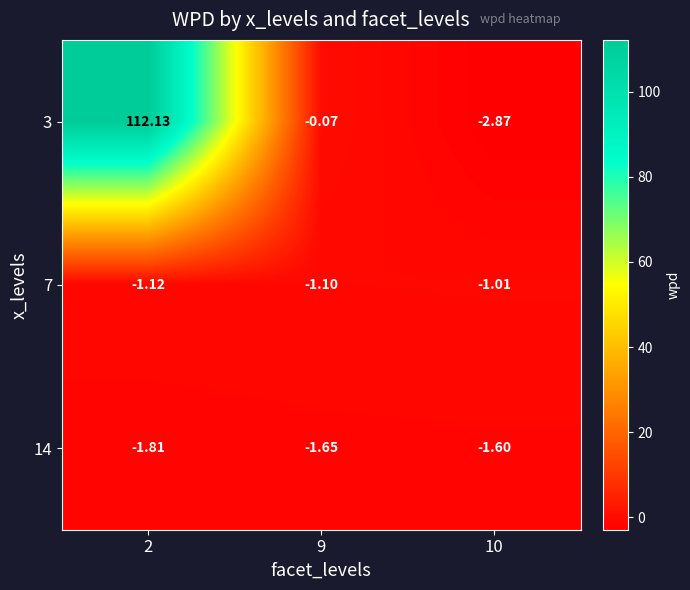

Count the number of categories in the chart.

3